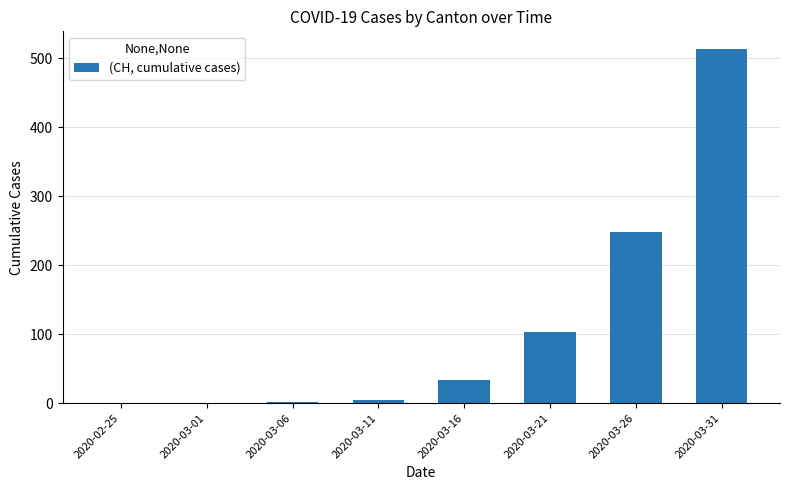

What is the sum of all values?

904